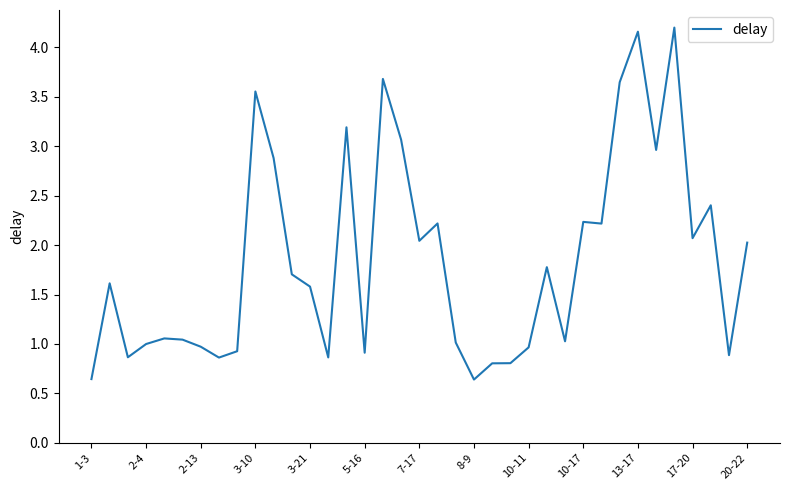

What is the greatest value displayed?

4.2